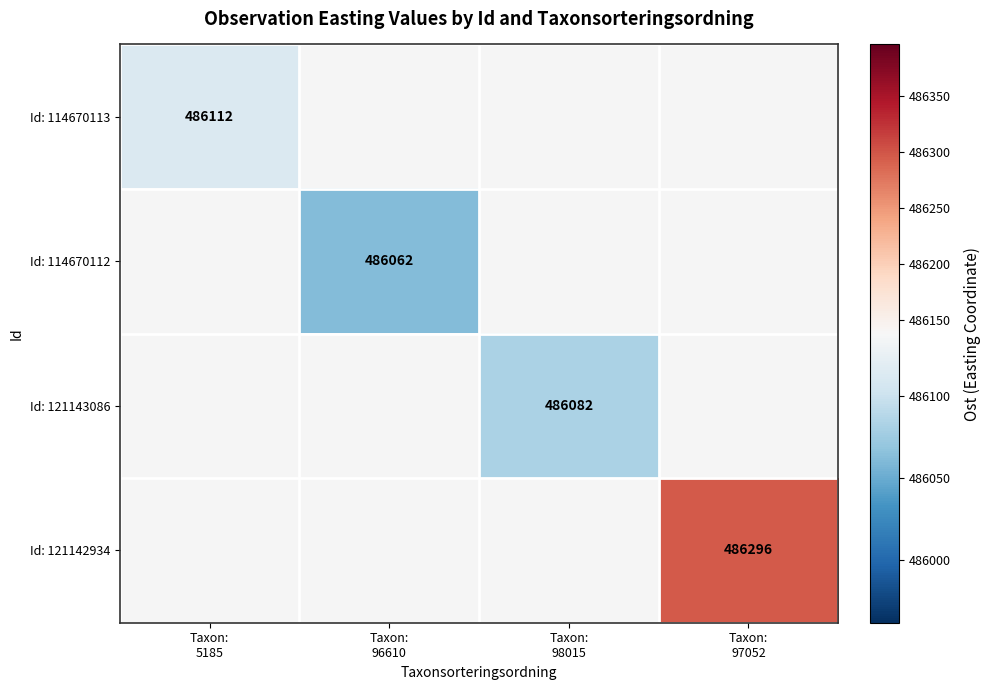

Which series has the largest range (max minus min)?

Id: 114670113